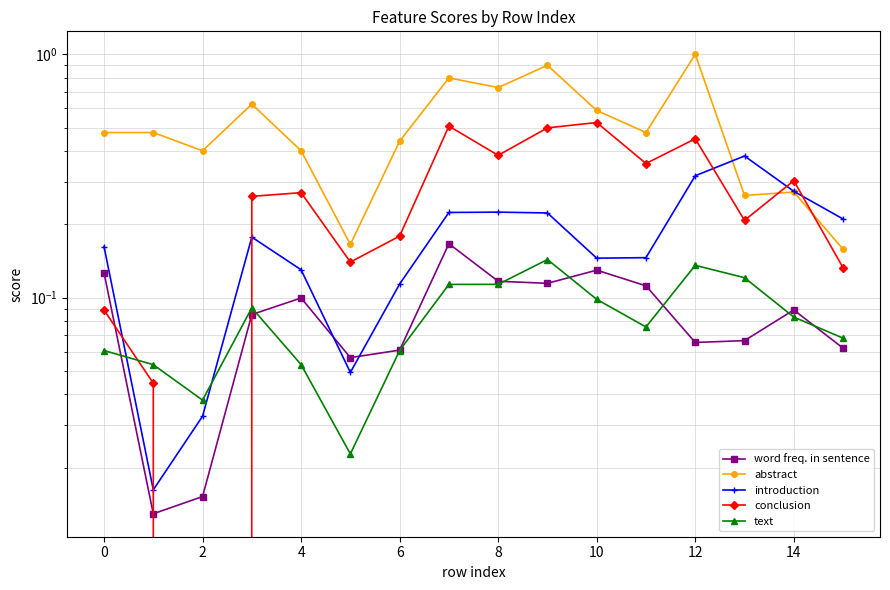

What is the label of the 16th point from the left?

15